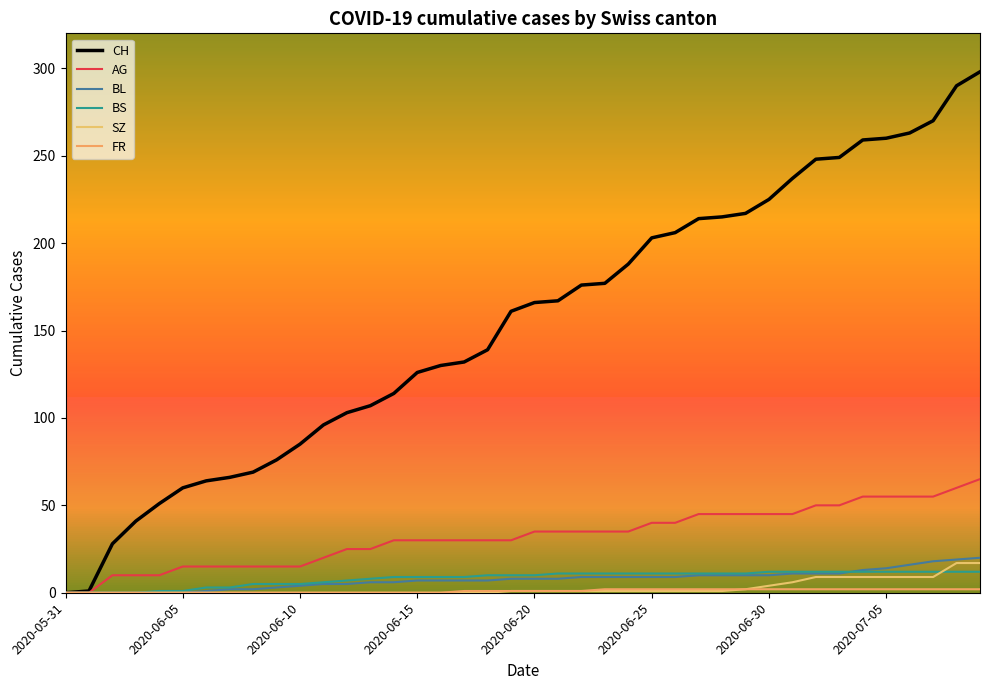

List the series in order of their peak value, highest first.

CH, AG, BL, SZ, BS, FR